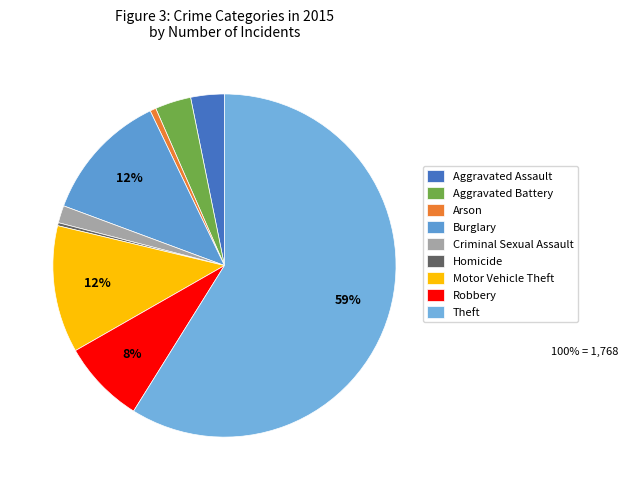

Is there a majority slice in this chart?

Yes